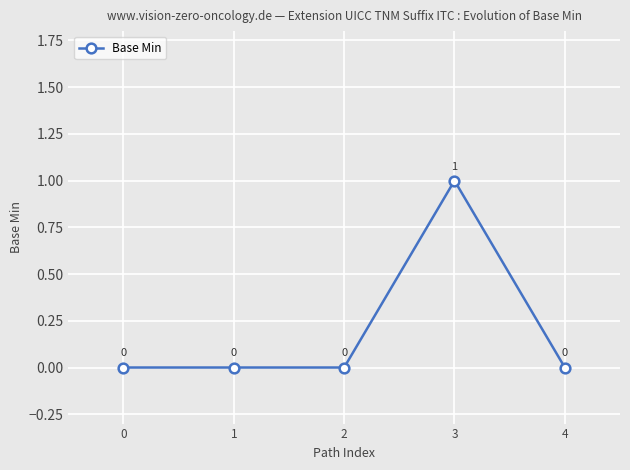

Reading left to right, transcribe all the data shown in this chart.

0	0	0	1	0